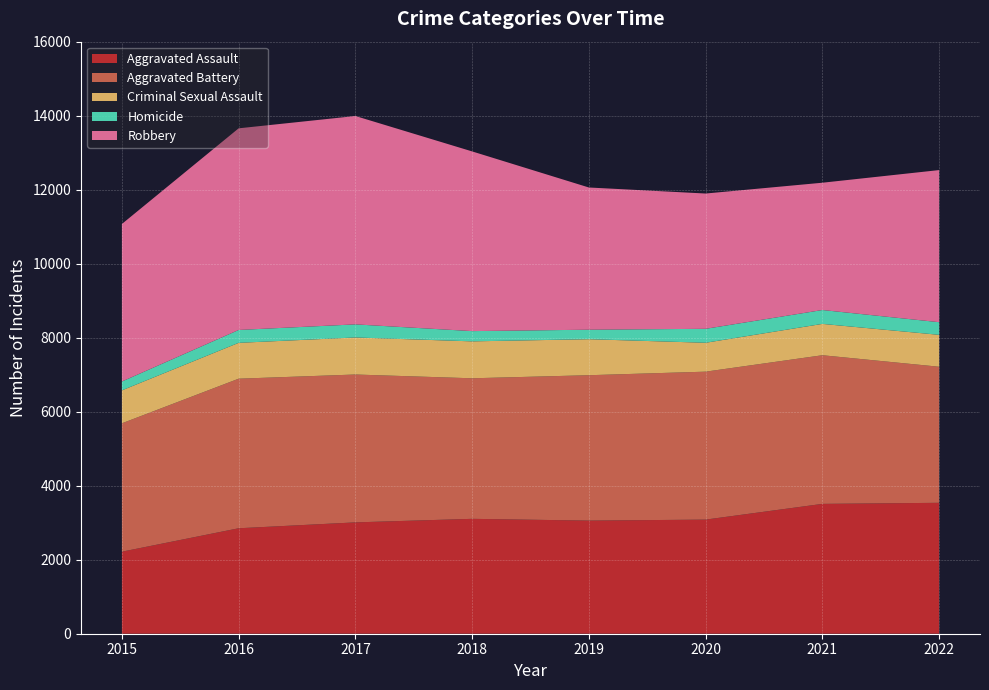

Reading left to right, list all the values displayed in this chart.

Aggravated Assault: 2015=2217	2016=2850	2017=3009	2018=3105	2019=3057	2020=3084	2021=3509	2022=3538
Aggravated Battery: 2015=3469	2016=4042	2017=3996	2018=3798	2019=3929	2020=3998	2021=4017	2022=3677
Criminal Sexual Assault: 2015=891	2016=969	2017=1001	2018=998	2019=973	2020=781	2021=847	2022=862
Homicide: 2015=239	2016=348	2017=354	2018=277	2019=257	2020=377	2021=375	2022=342
Robbery: 2015=4257	2016=5449	2017=5631	2018=4856	2019=3843	2020=3656	2021=3440	2022=4111